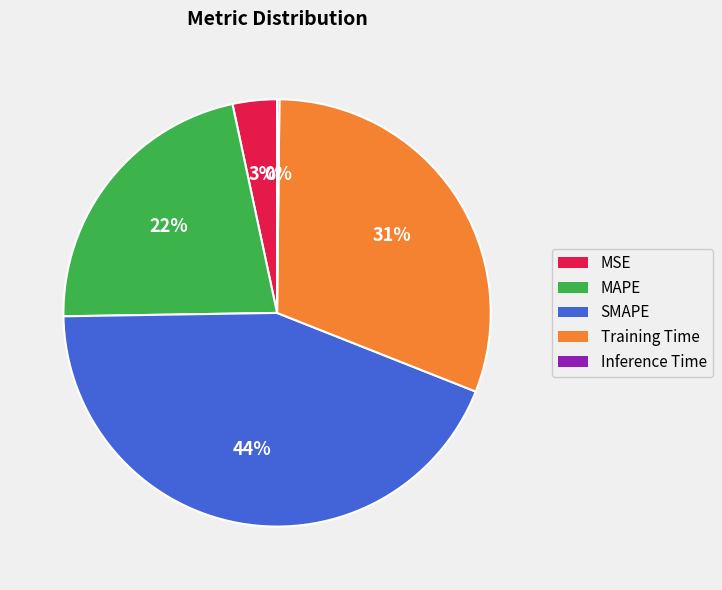

Does MAPE represent more than half of the total?

No